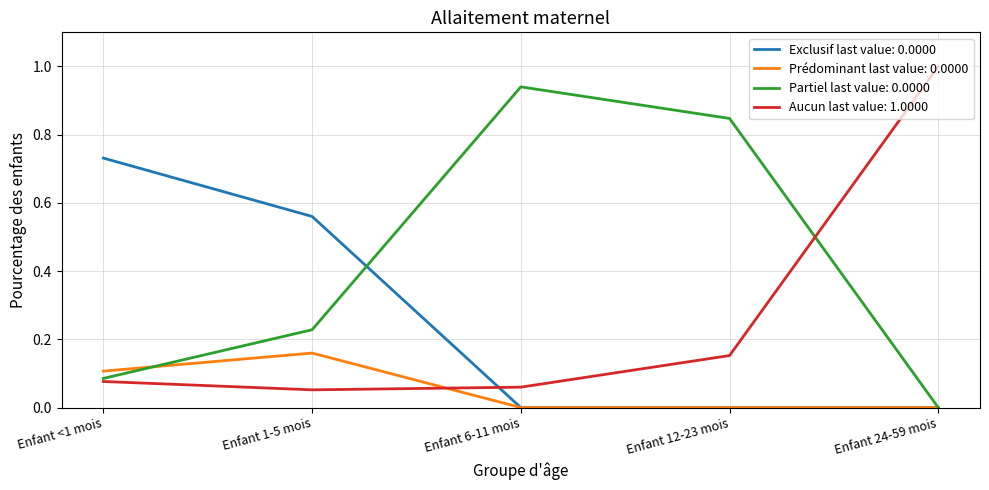

The value of Partiel last value: 0.0000 at Enfant 12-23 mois is 0.4. True or false?

False